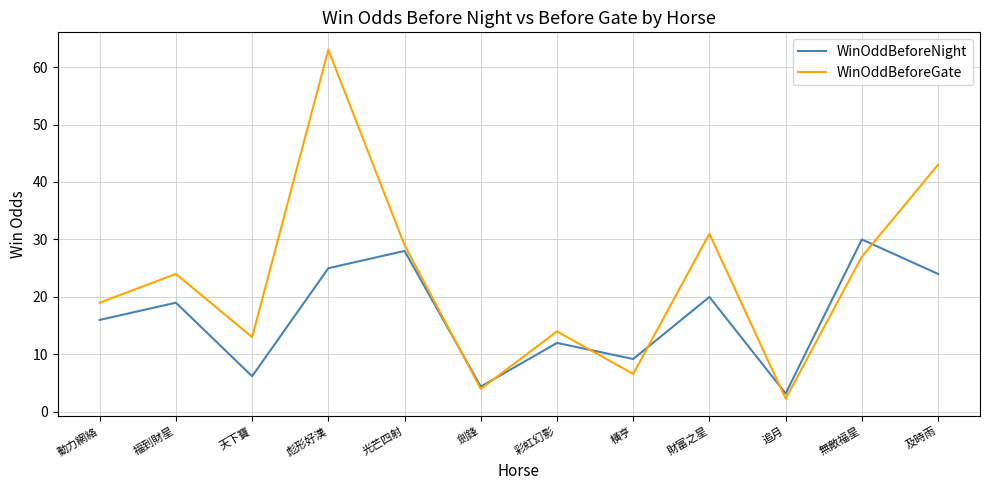

The WinOddBeforeGate series shows 47.4 at 光芒四射. True or false?

False